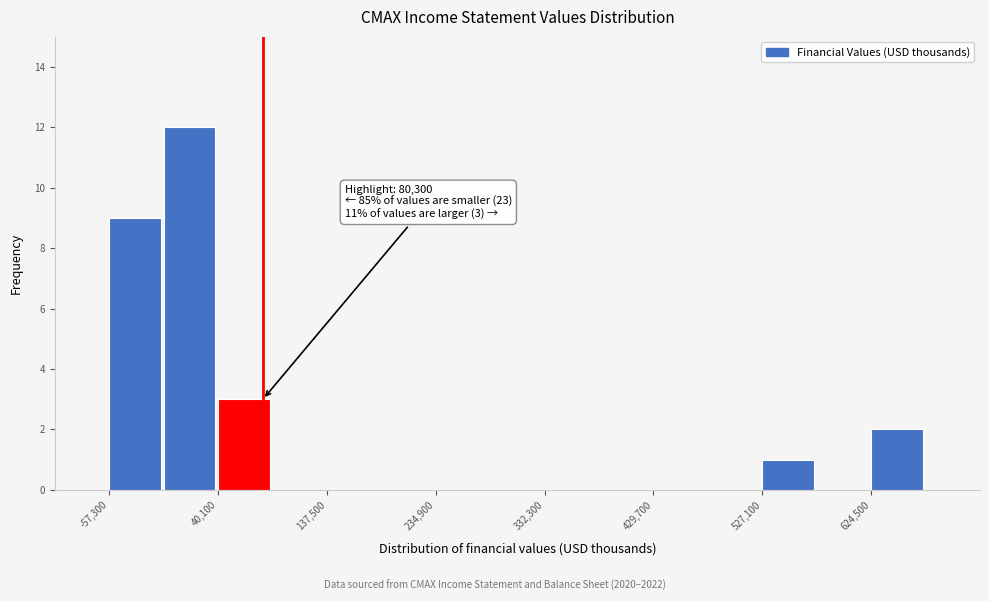

Which range on the x-axis has the tallest bar?

-10000 to 40000